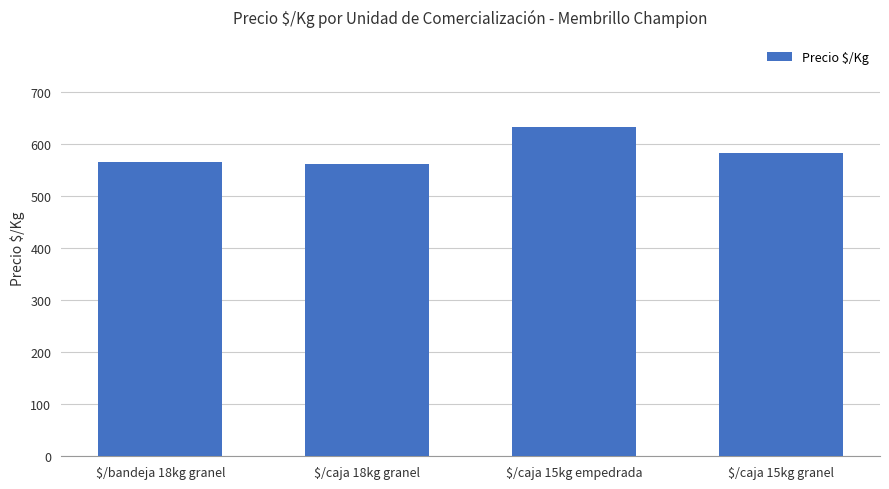

Does the chart contain stacked bars?

No